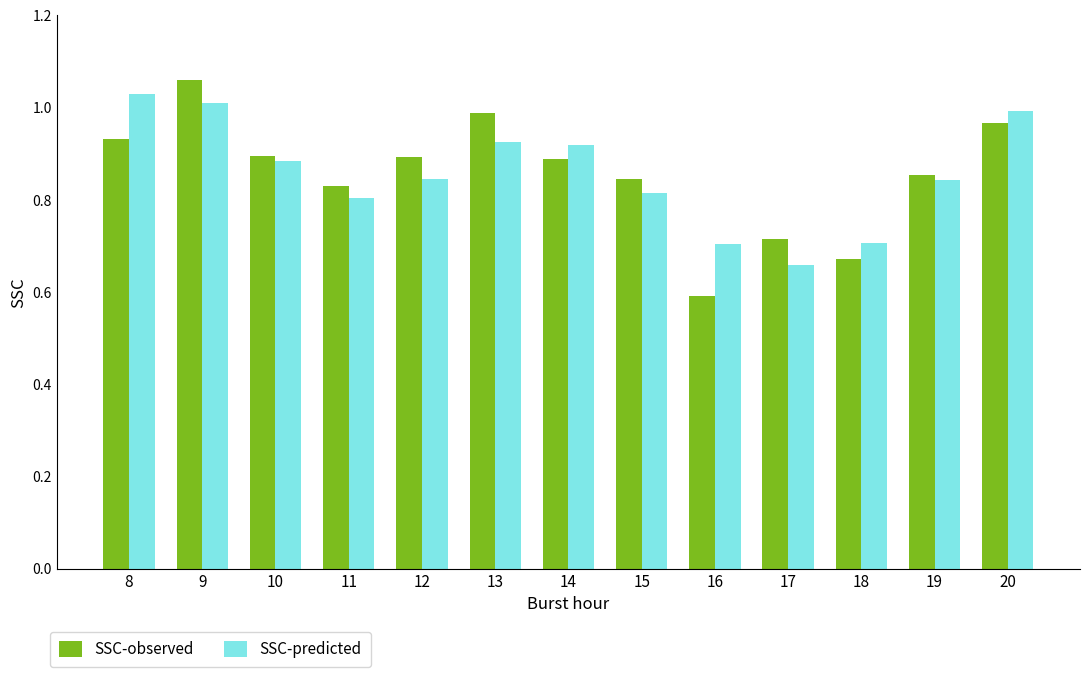

What is the minimum value for SSC-observed?

0.6